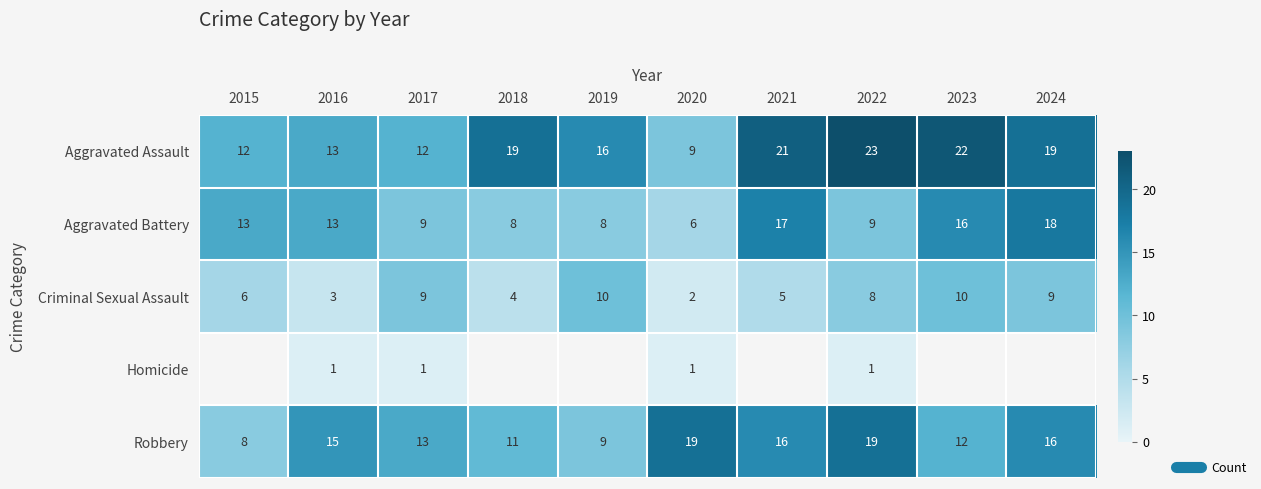

Which label corresponds to the largest value in the chart?

2022